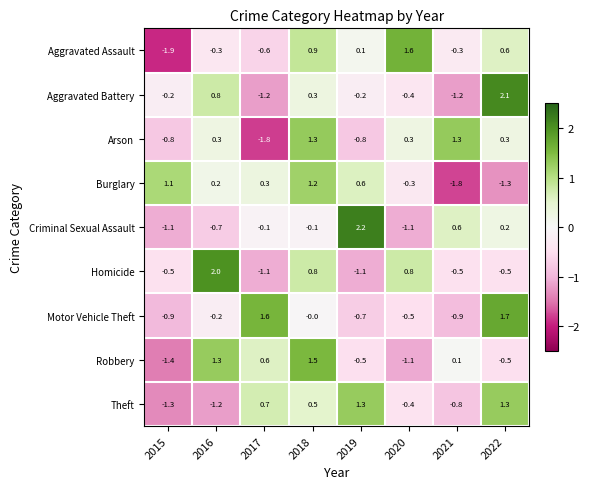

Between 2020 and 2022, which series saw the biggest shift?

Aggravated Battery